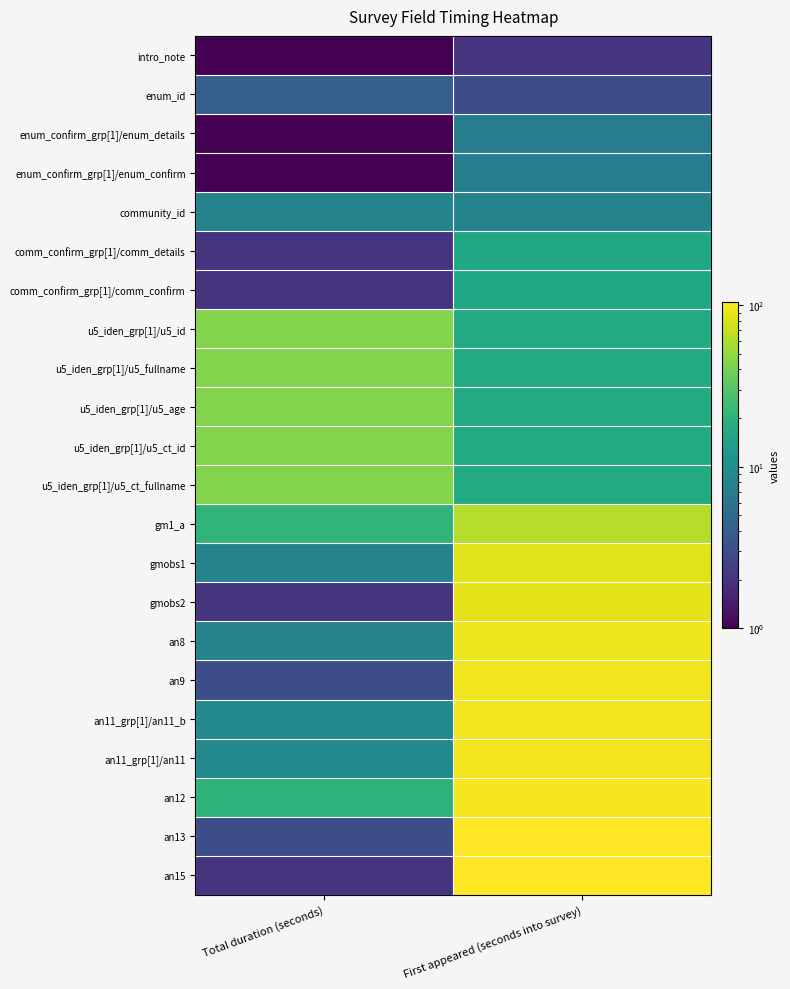

How many series are shown in this chart?

22